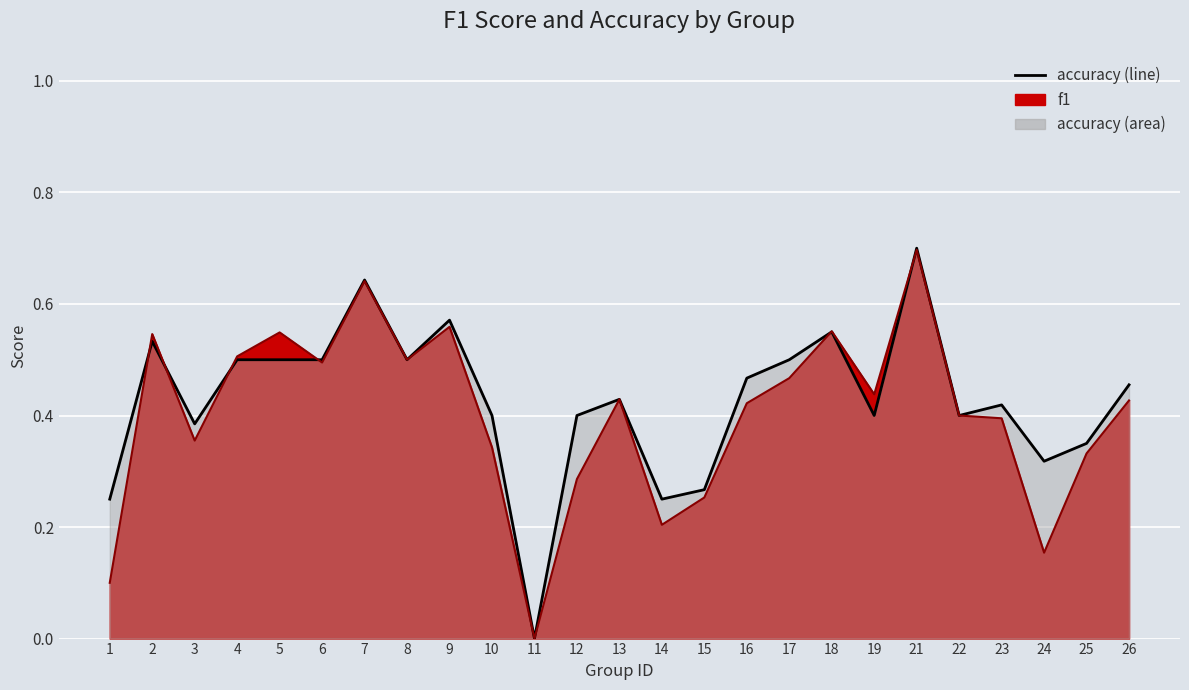

How many data points does each series have?

25